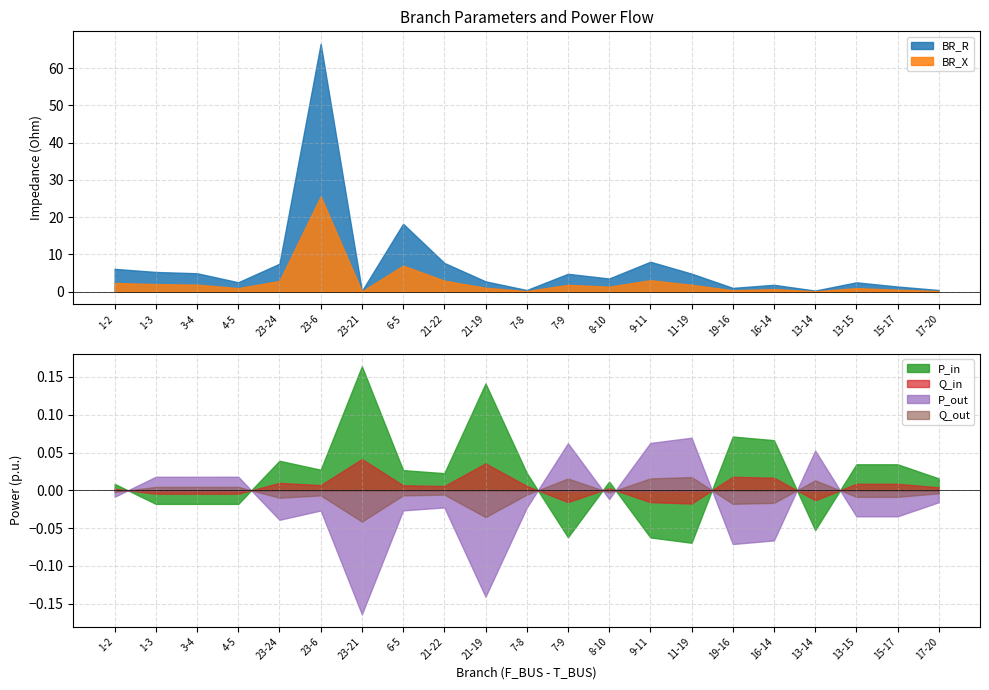

What is the spread (max minus min) of values at 4-5?

2.6